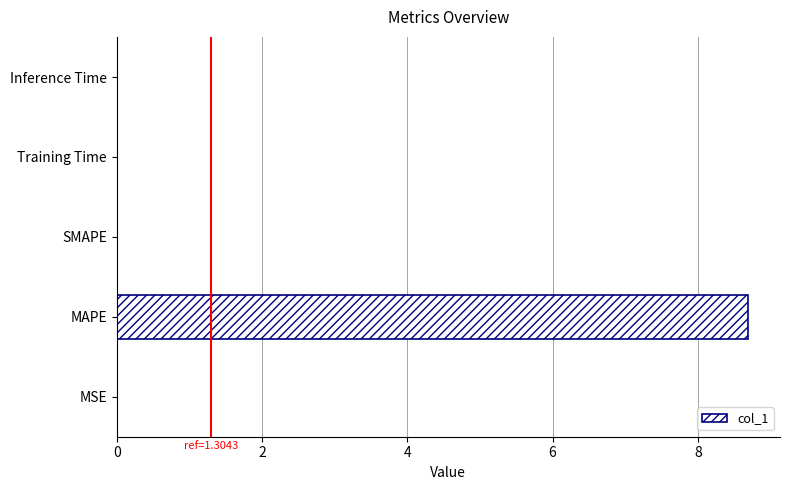

Which has a higher value, MAPE or Inference Time?

MAPE